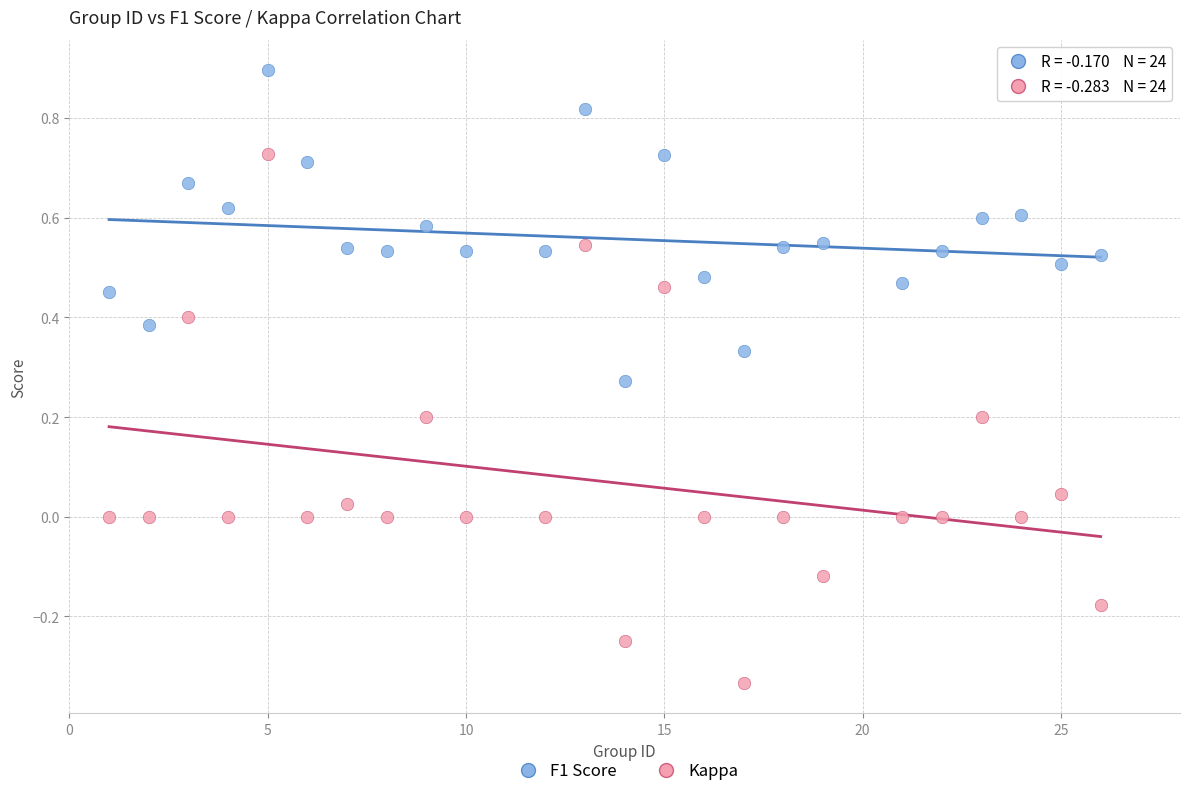

Across all data points, what is the range of X values (max minus min)?

25.0